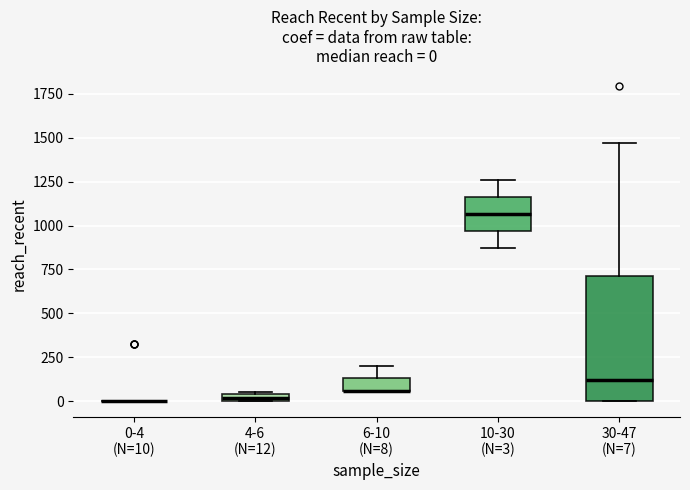

Which box is the tallest, from its lower edge to its upper edge?

30-47 (N=7)